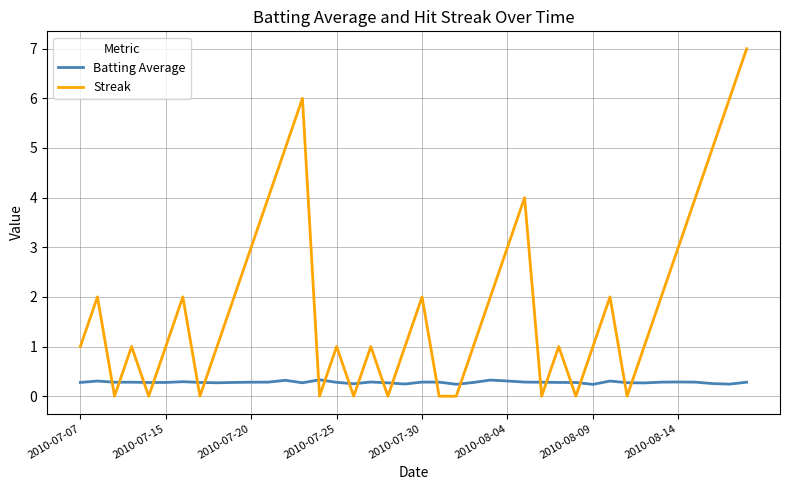

True or false: Batting Average and Streak intersect in this chart.

True